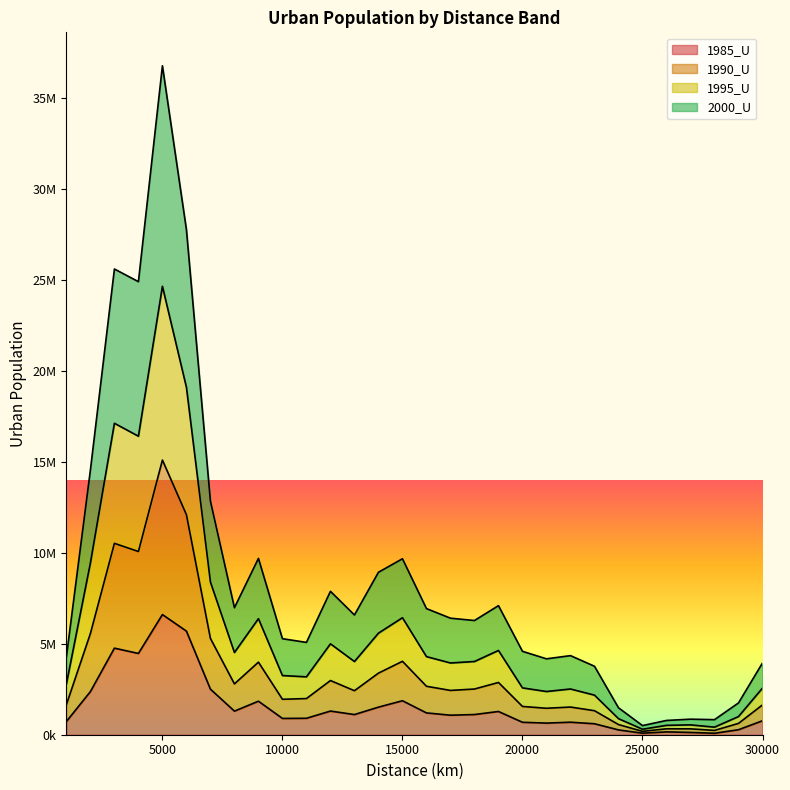

Does the chart display data point markers on the line(s)?

No